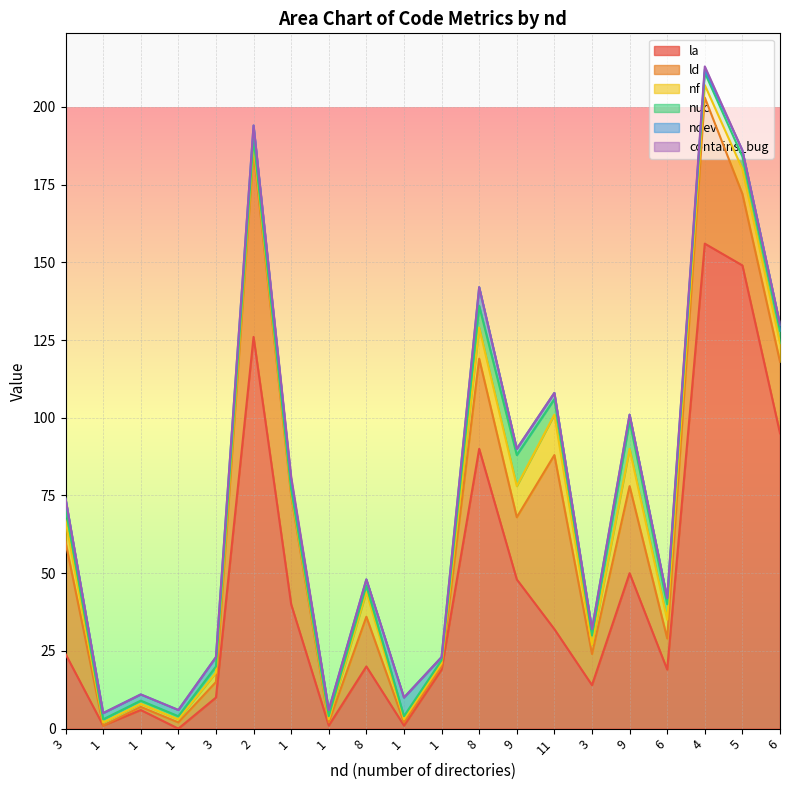

Which series has the widest spread of values?

la